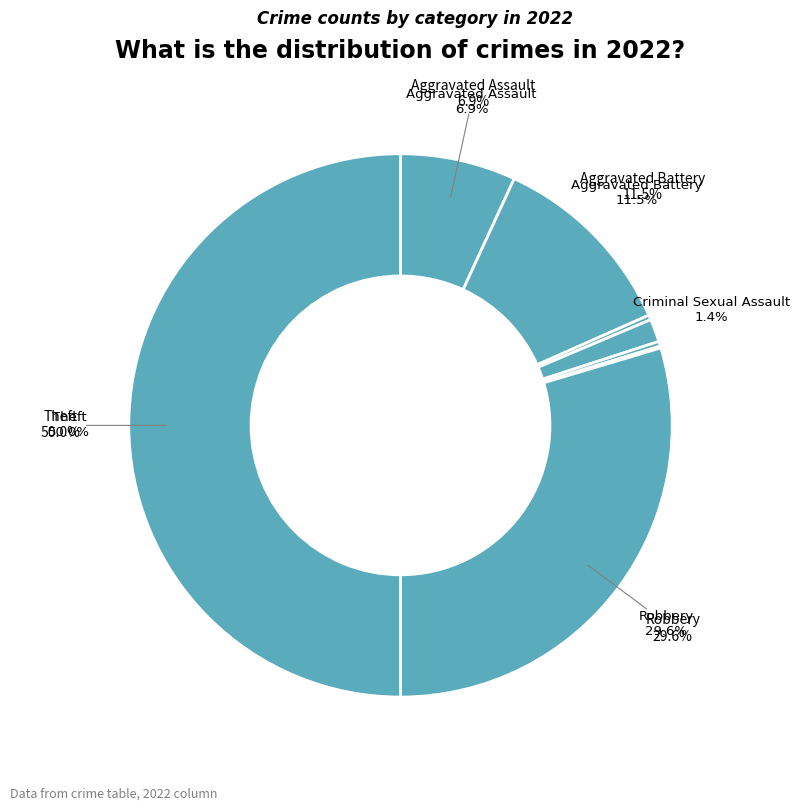

The Aggravated Assault slice represents 7% of the pie. True or false?

True